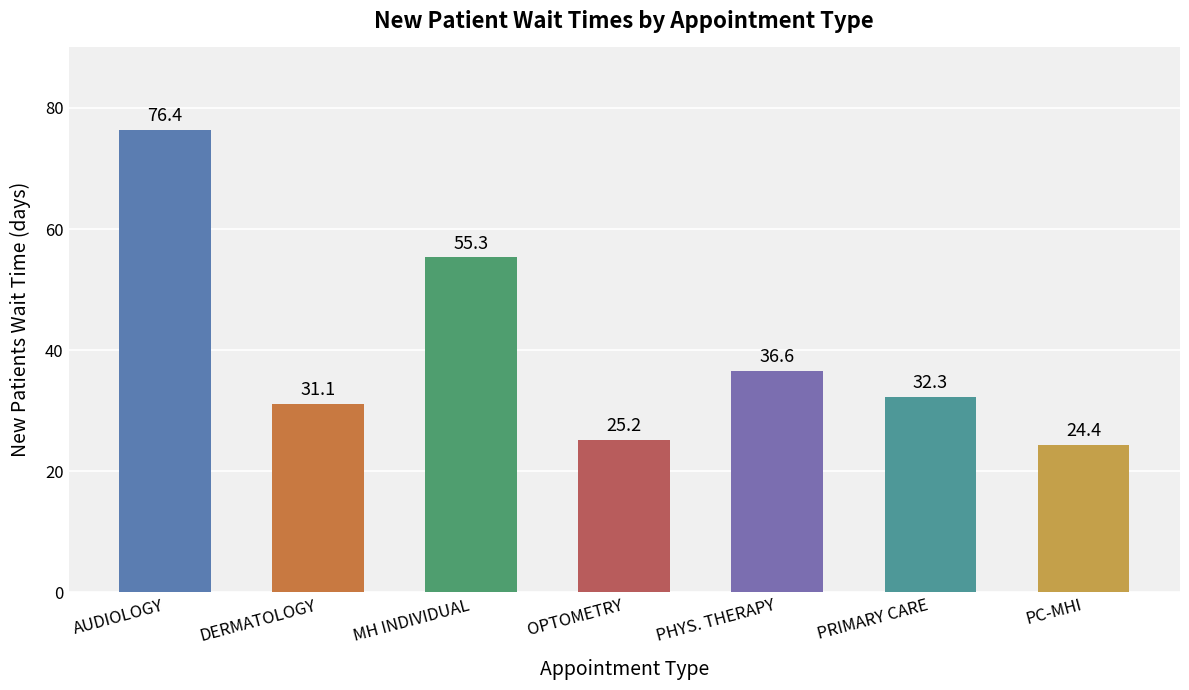

What is the label of the 1st bar from the left?

AUDIOLOGY